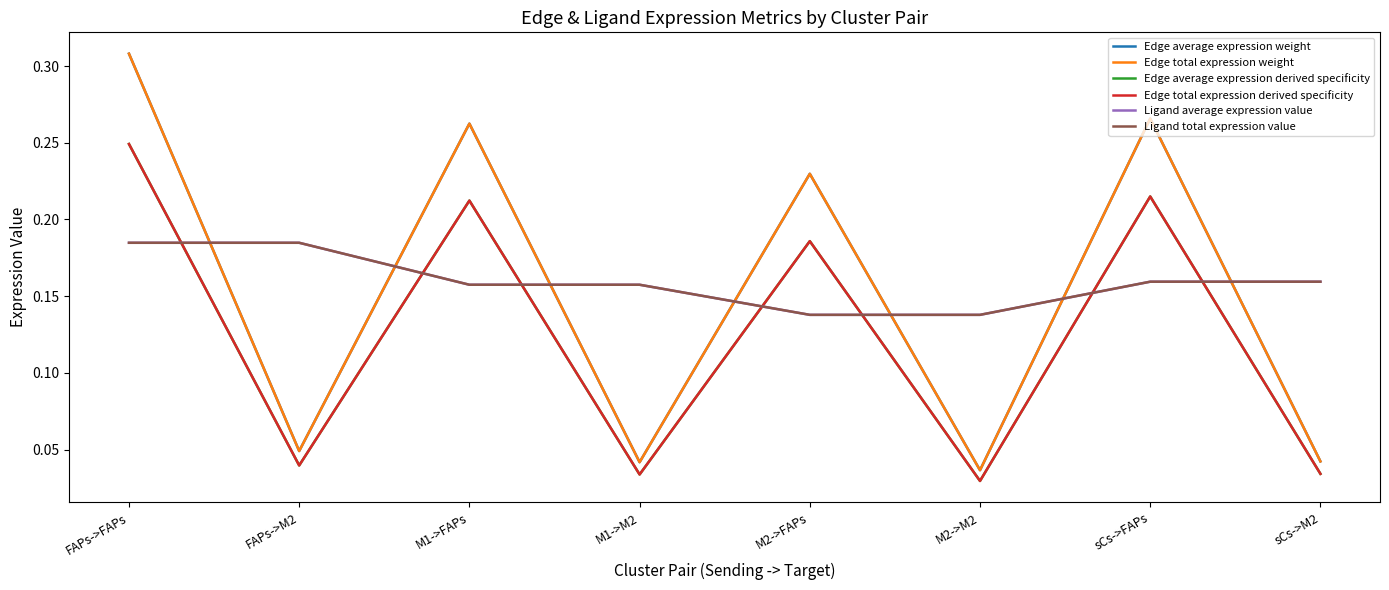

Is this an area chart (filled region under the line)?

No